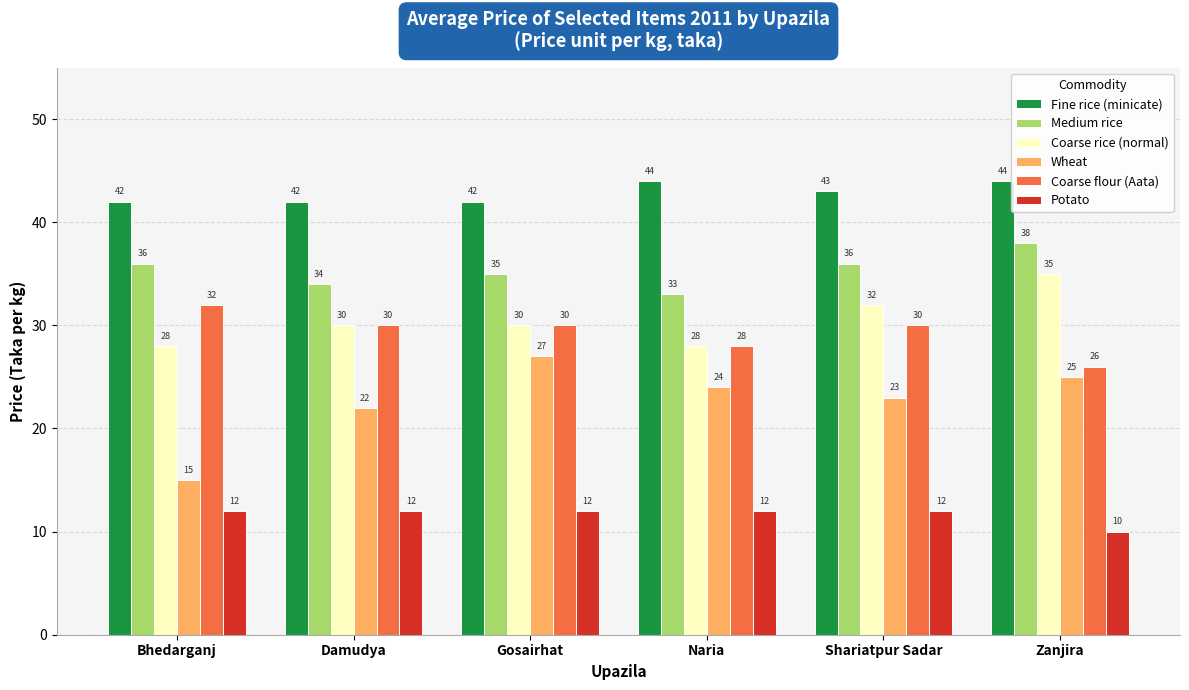

What is the average value of the Medium rice series?

35